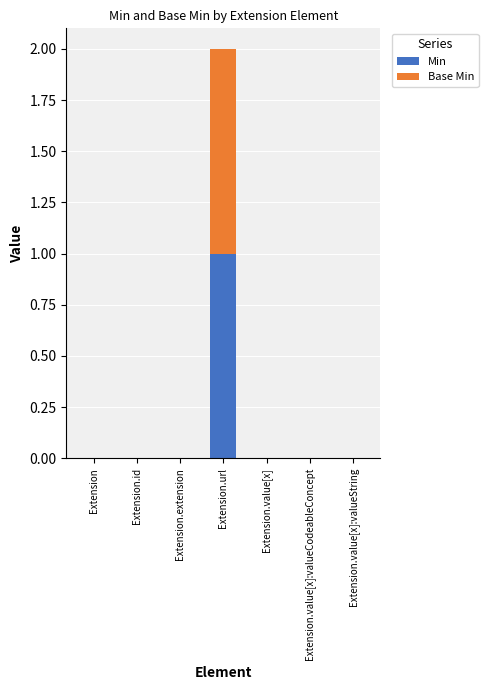

Reading left to right, list the values for the Min series.

Extension=0	Extension.id=0	Extension.extension=0	Extension.url=1	Extension.value[x]=0	Extension.value[x]:valueCodeableConcept=0	Extension.value[x]:valueString=0